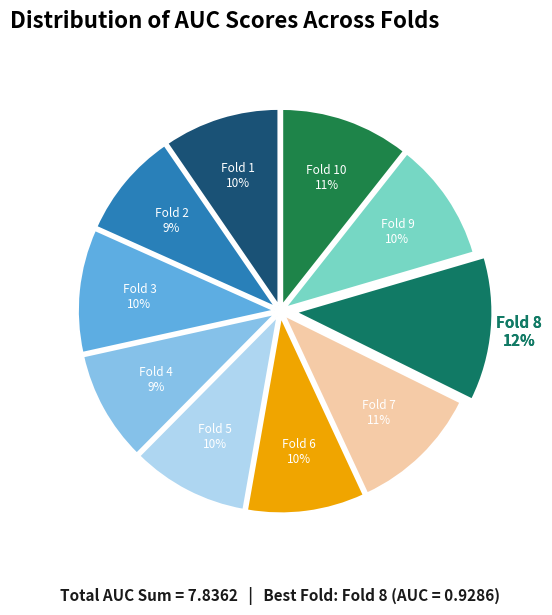

Is it true that Fold 1 is 1% of the pie?

False